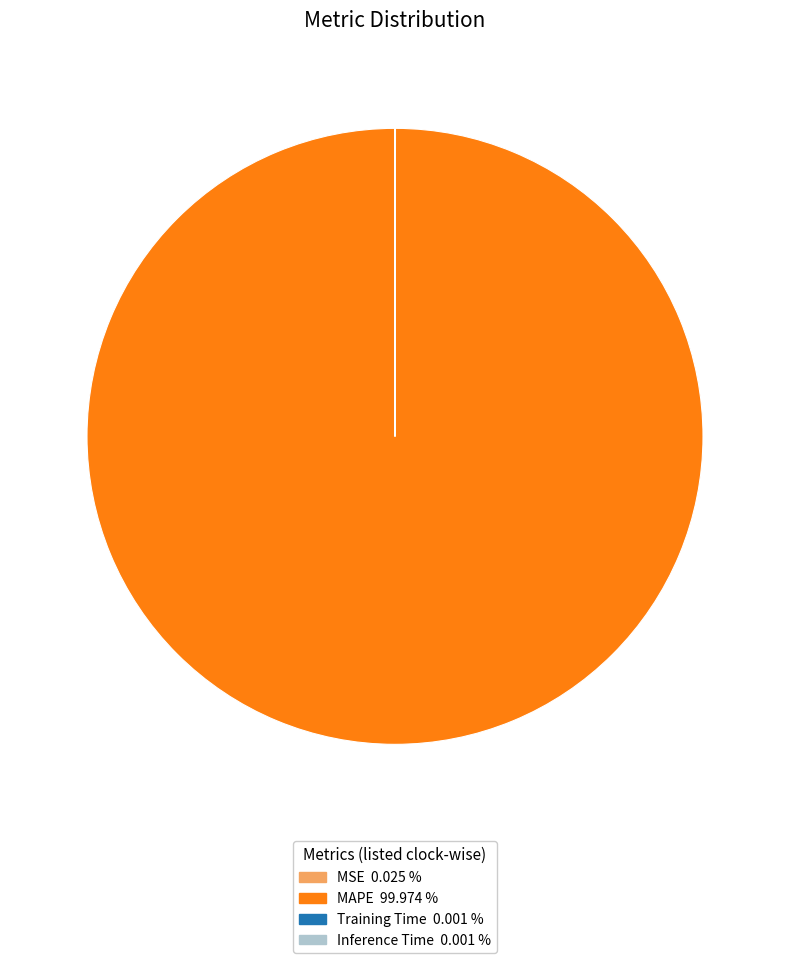

Which slice is the largest?

MAPE